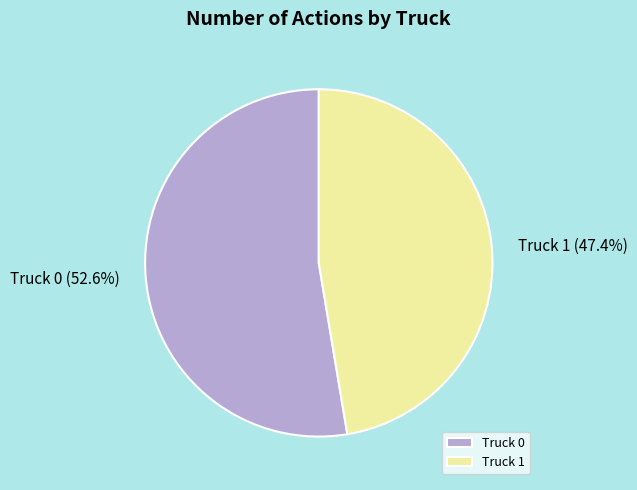

How much of the chart is everything except Truck 1?

52.6%